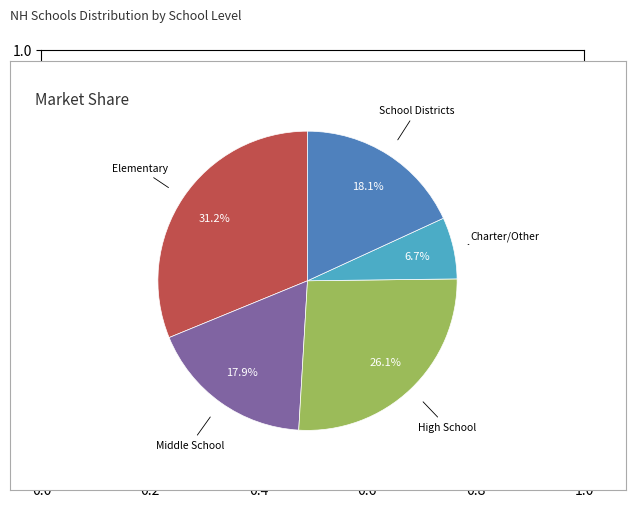

Is there any slice that represents more than half of the pie?

No